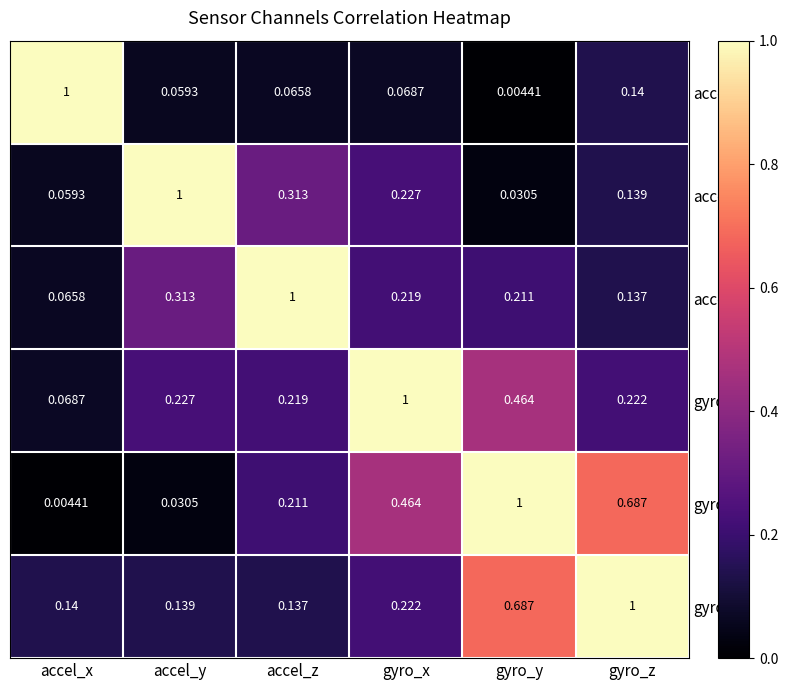

Which category has the highest value in the accel_z series?

accel_z